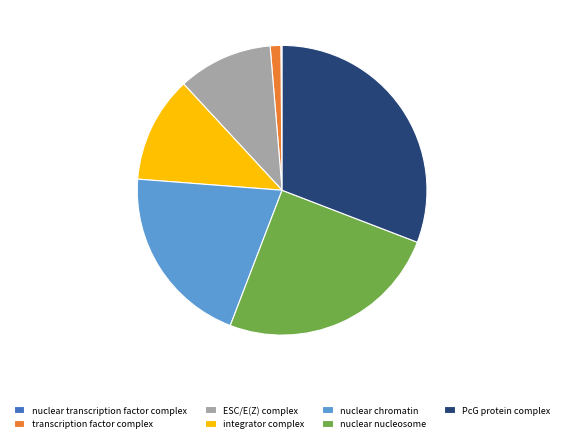

Between ESC/E(Z) complex and nuclear chromatin, which is larger?

nuclear chromatin